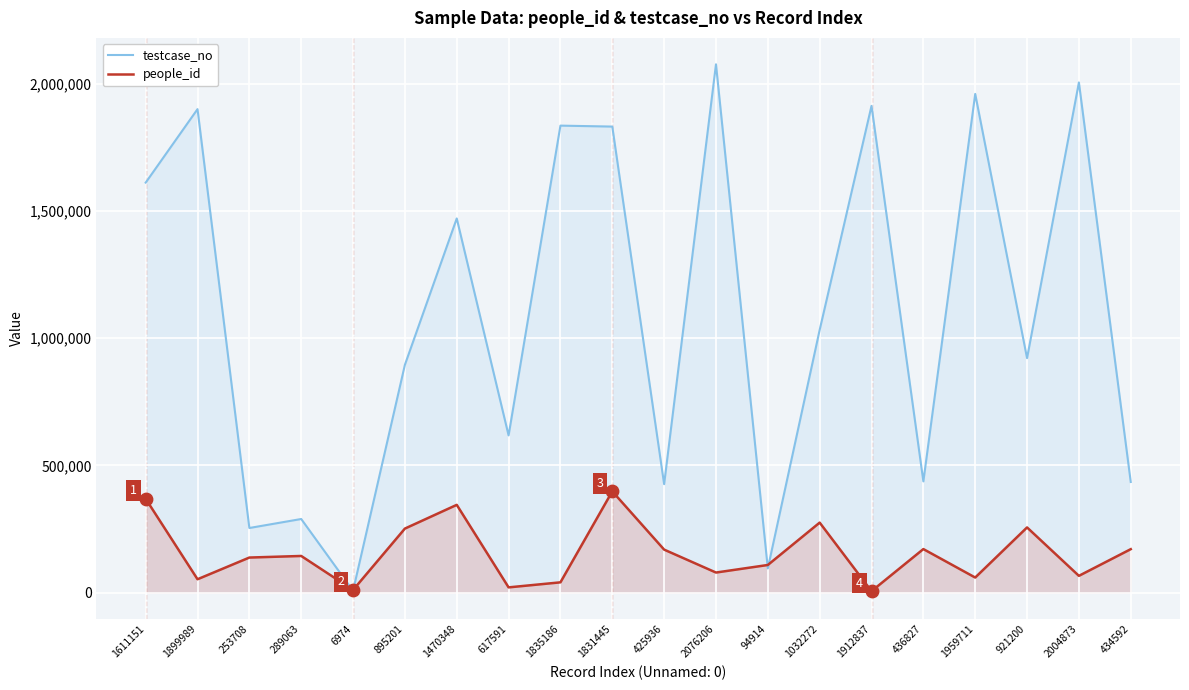

What are all the series names shown in the legend?

testcase_no, people_id